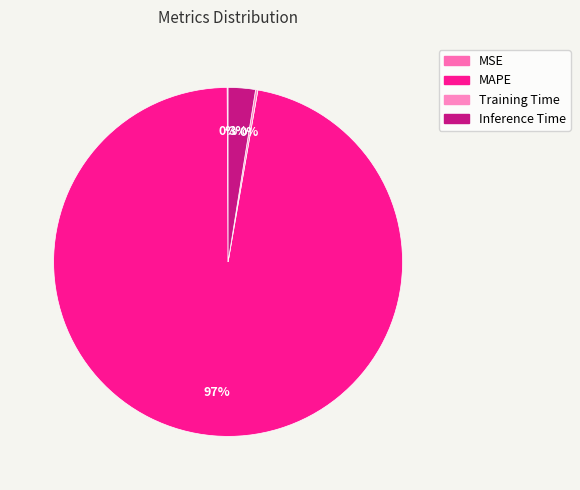

What percentage is the MAPE slice, to the nearest percent?

97%